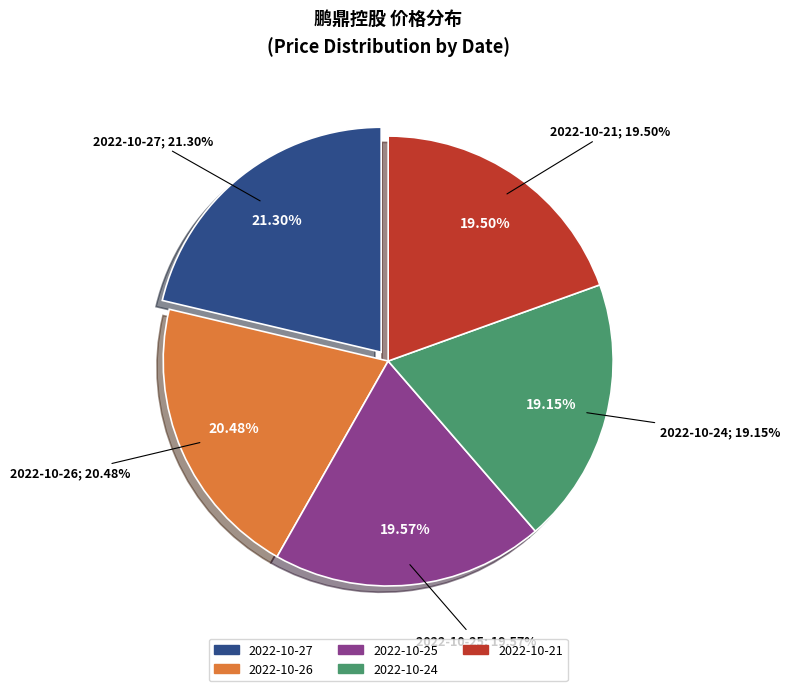

True or false: 2022-10-26 accounts for 20% of the total.

True